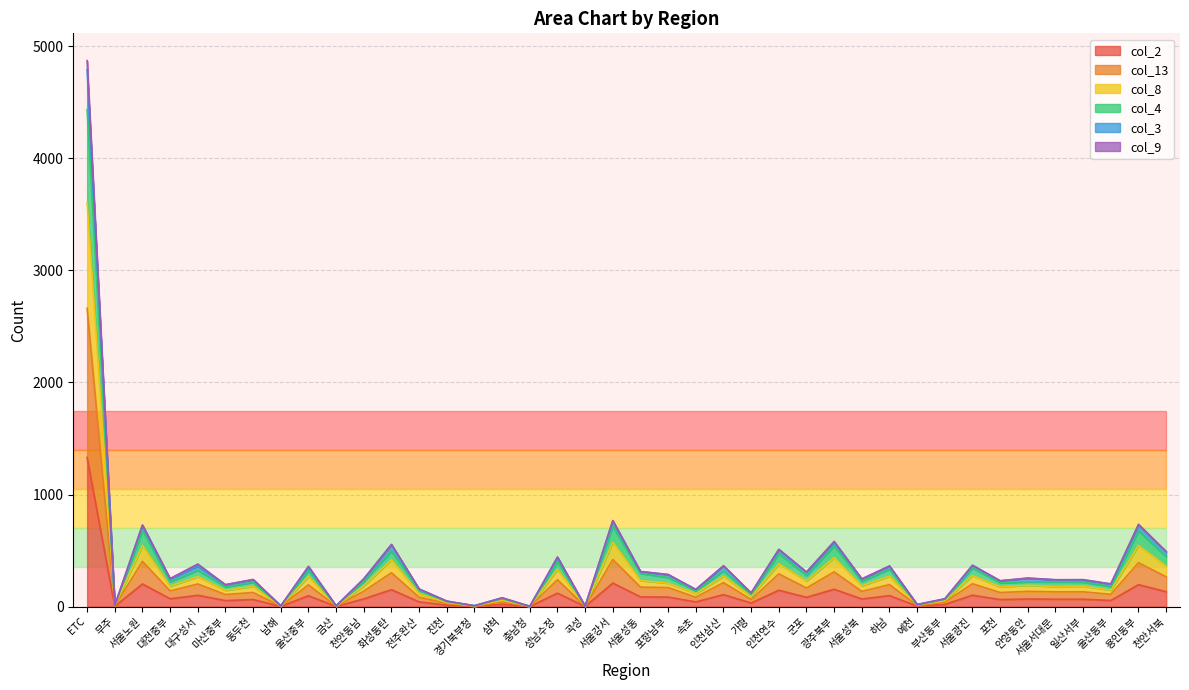

At how many categories does at least one series exceed 4416?

1